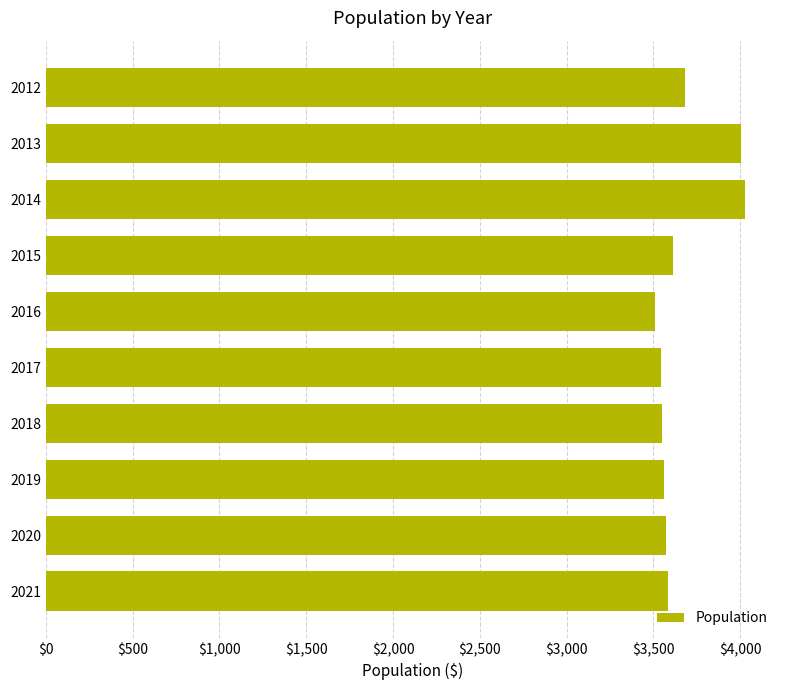

Are the bars grouped side by side (vs. stacked)?

No